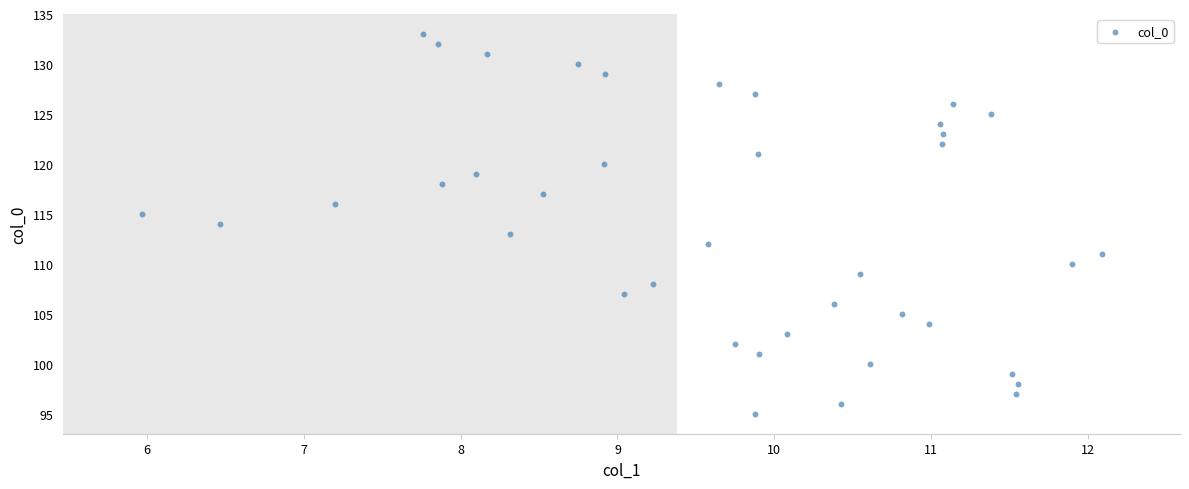

What is the range of Y values (max minus min)?

38